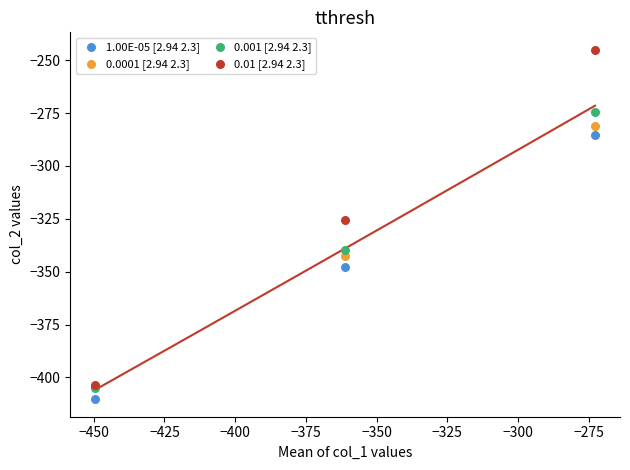

Which series reaches the maximum Y coordinate?

0.01 [2.94 2.3]